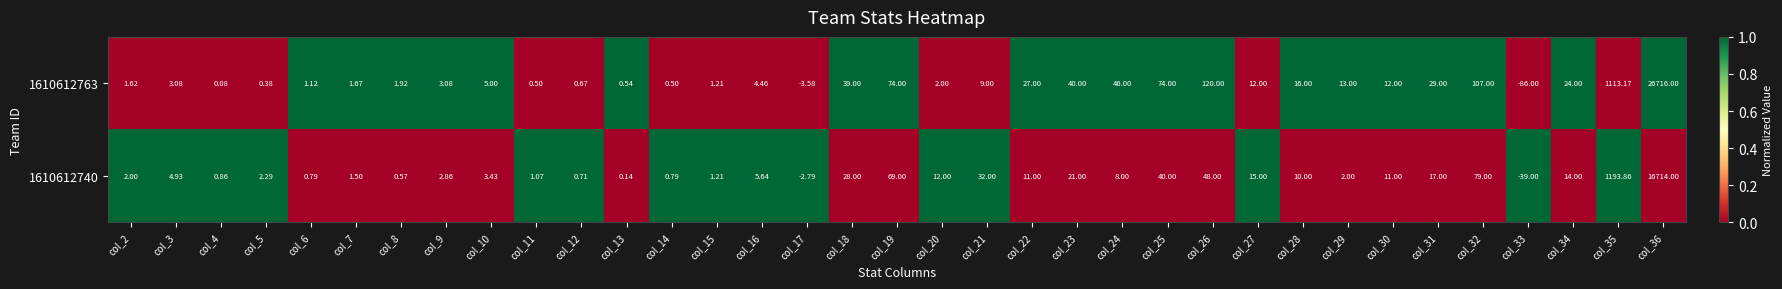

What is the spread (max minus min) of values at col_28?

6.0